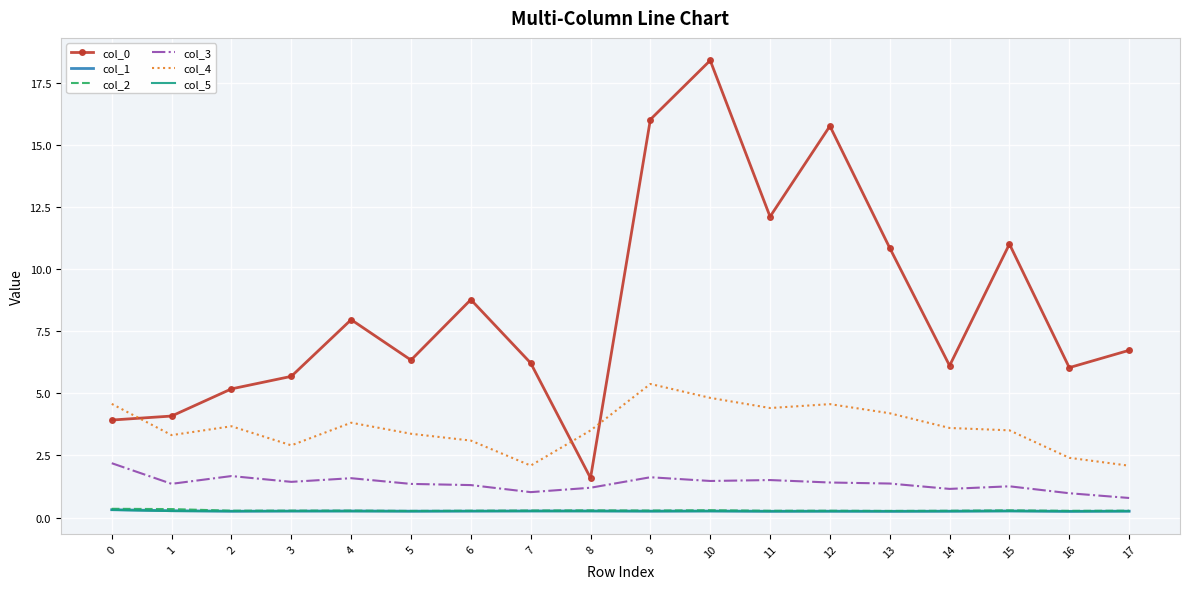

What is the difference between the highest and lowest values at 15?

10.7